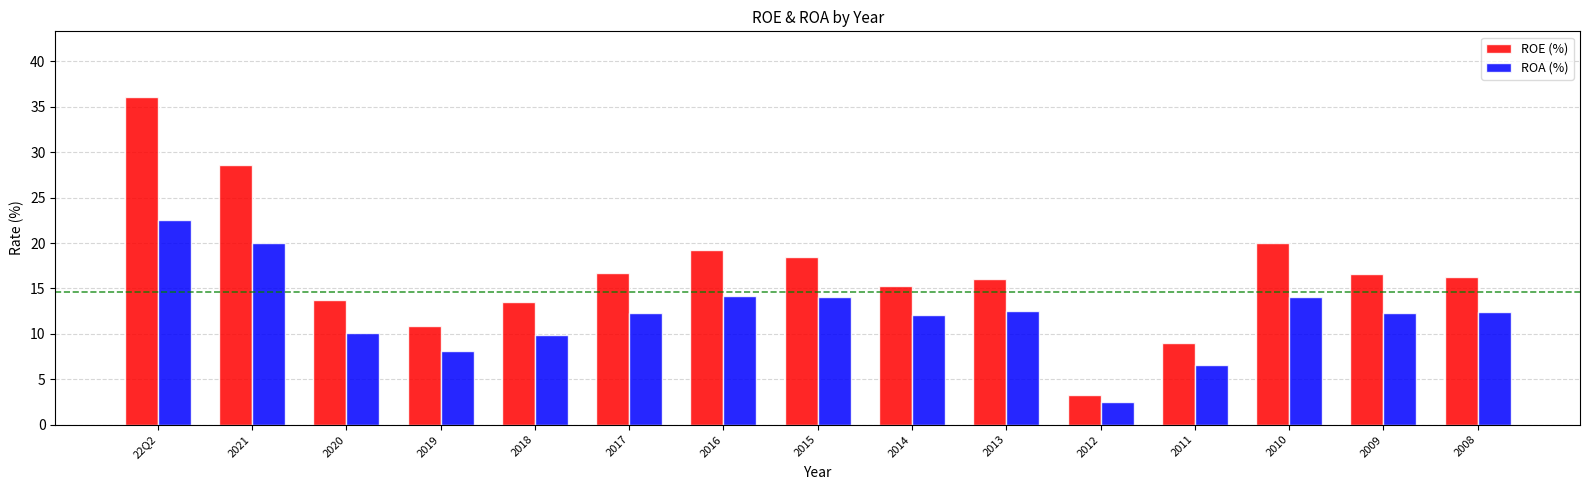

Is the value of ROA (%) at 2010 greater than the value of ROE (%) at 2012?

Yes